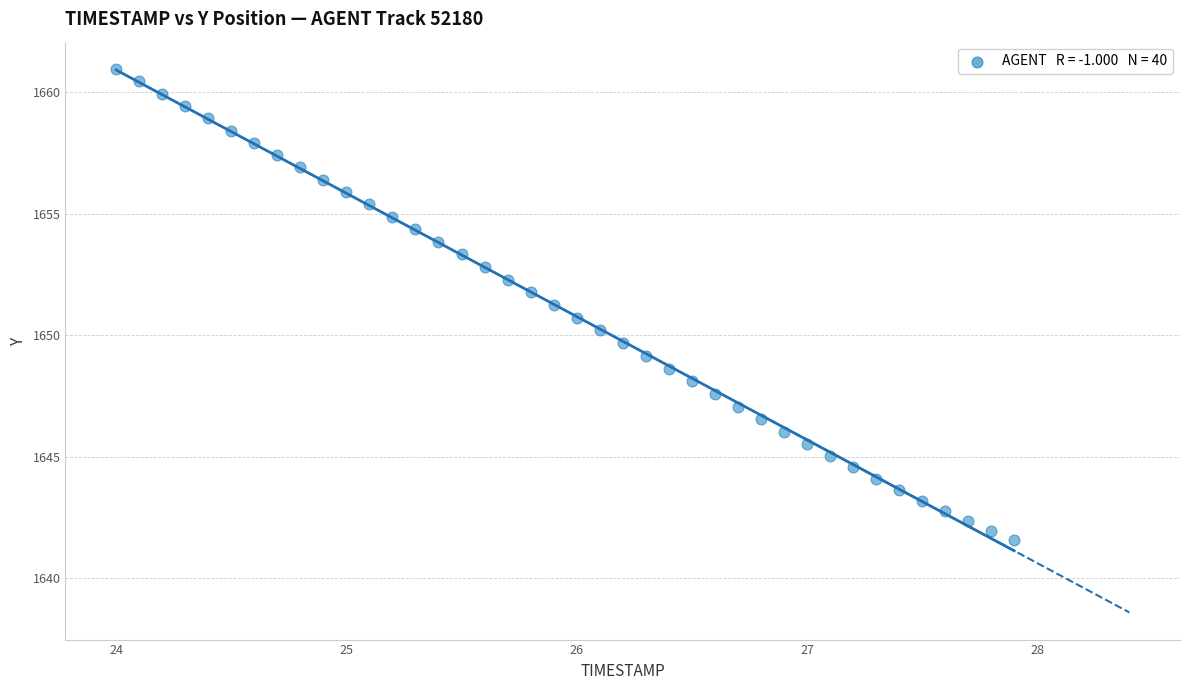

What is the range of X values (max minus min)?

3.9